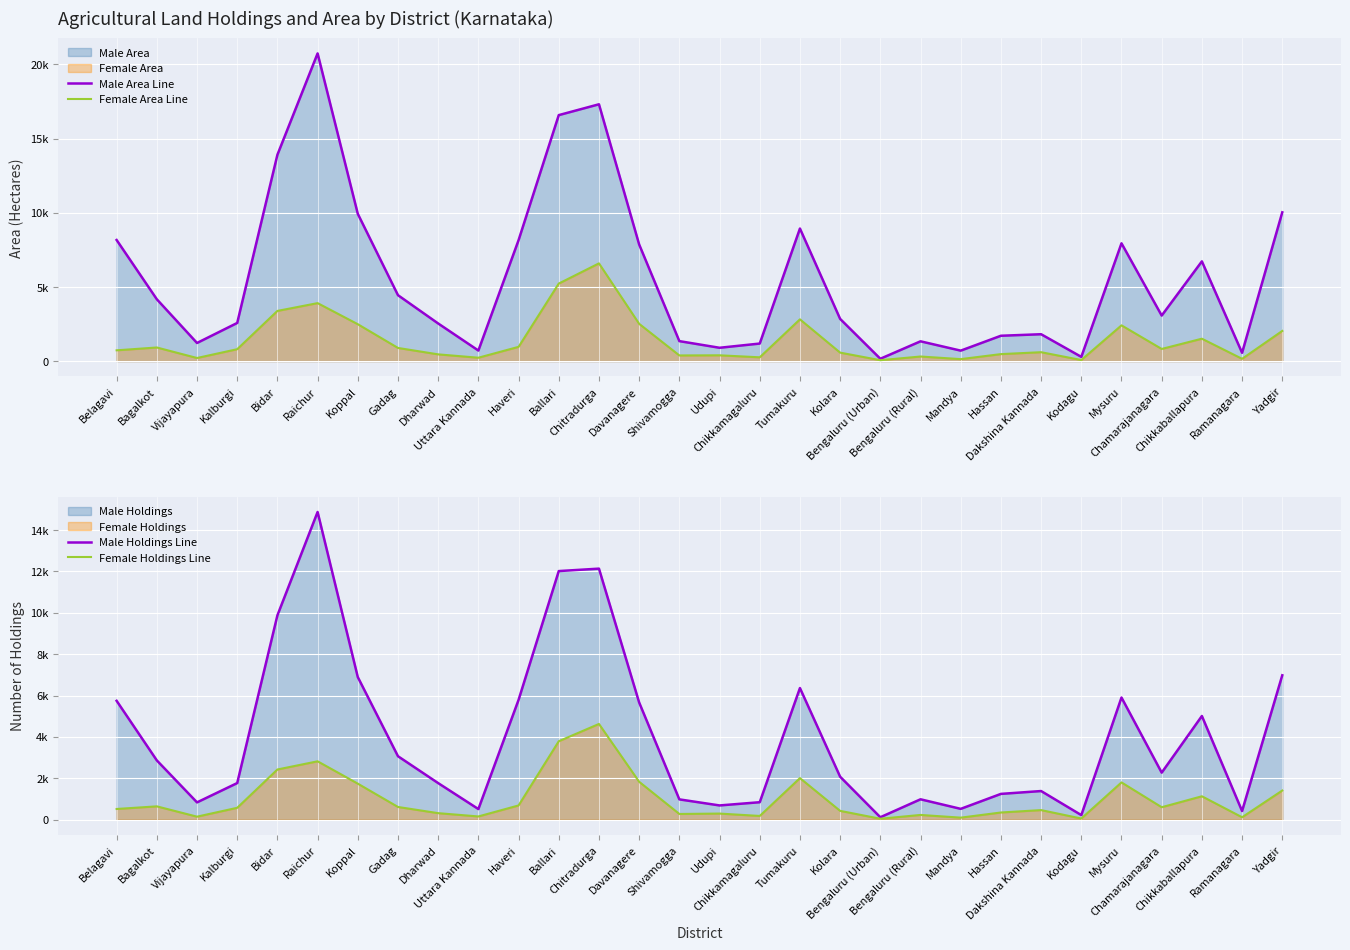

What is the minimum value shown in the chart?

45.0